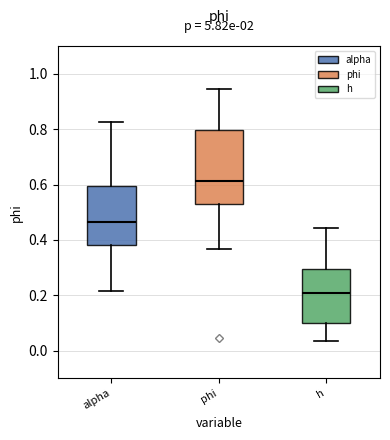

Which box is the tallest, from its lower edge to its upper edge?

phi